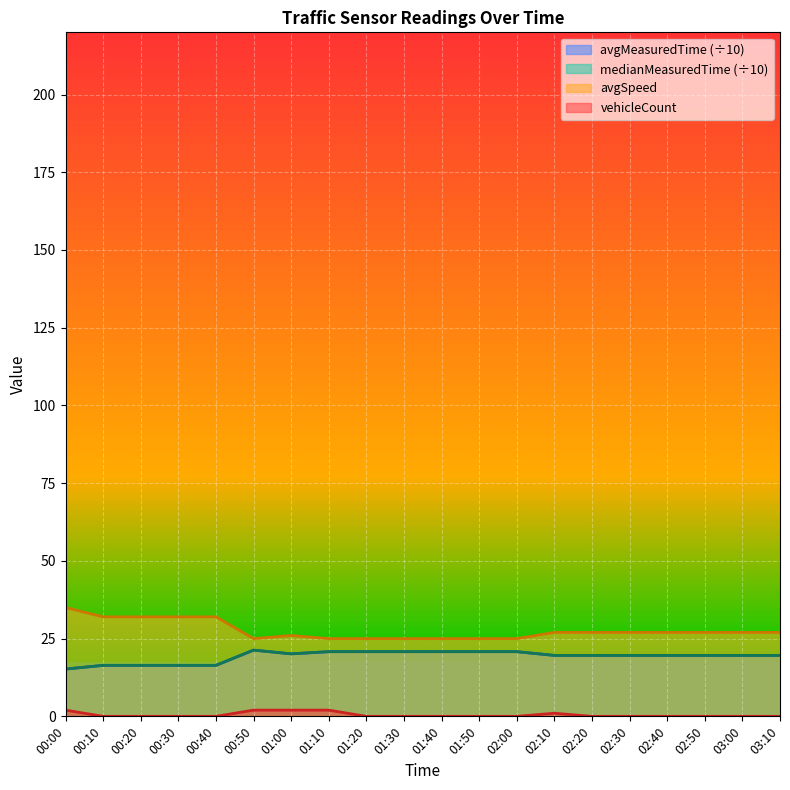

The avgMeasuredTime series shows 9.3 at 00:40. True or false?

False